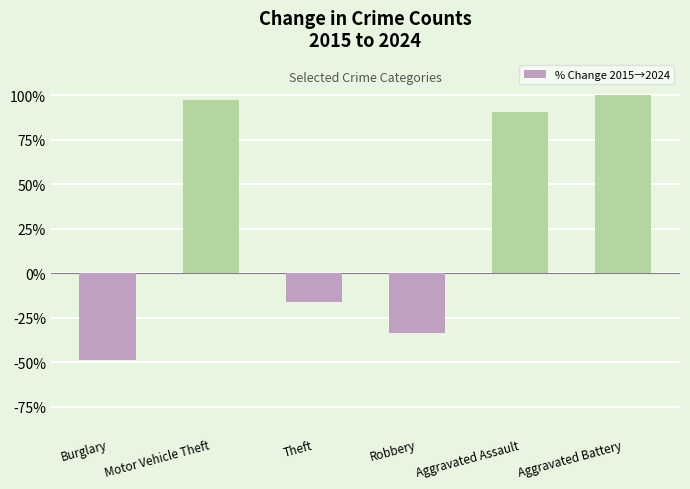

Reading right to left, transcribe all the data shown in this chart.

Aggravated Battery=100.0	Aggravated Assault=90.9	Robbery=-33.3	Theft=-15.9	Motor Vehicle Theft=97.5	Burglary=-48.8